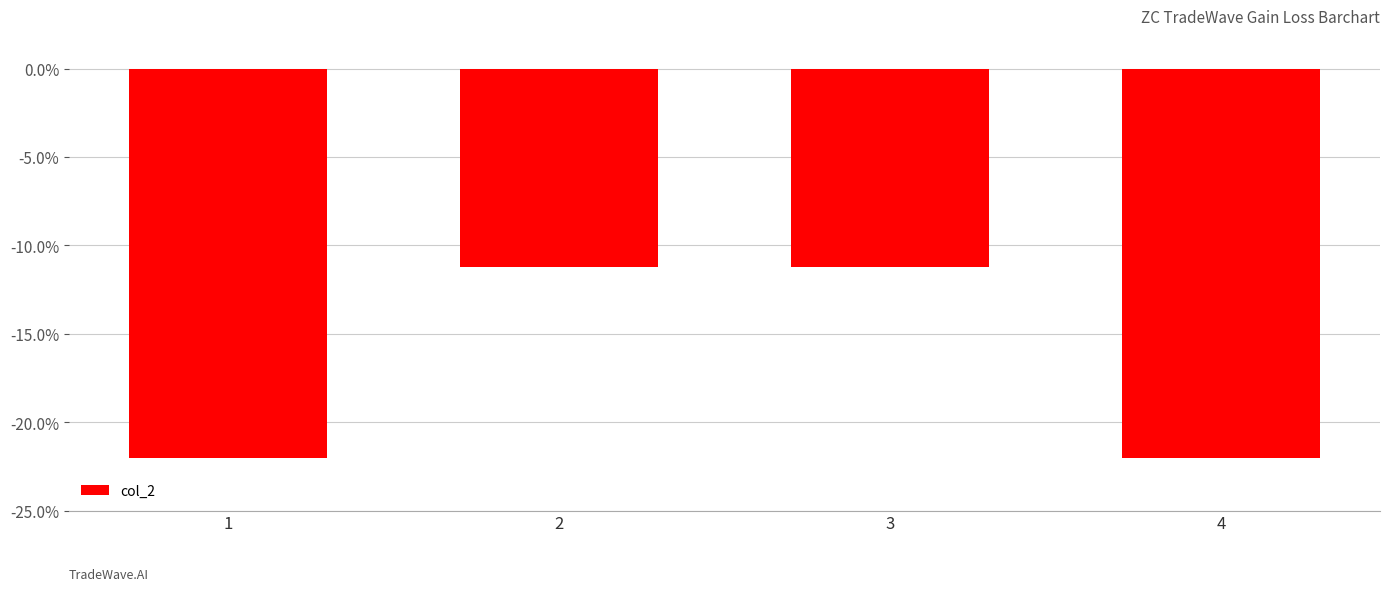

What is the difference between the maximum and minimum values?

10.8